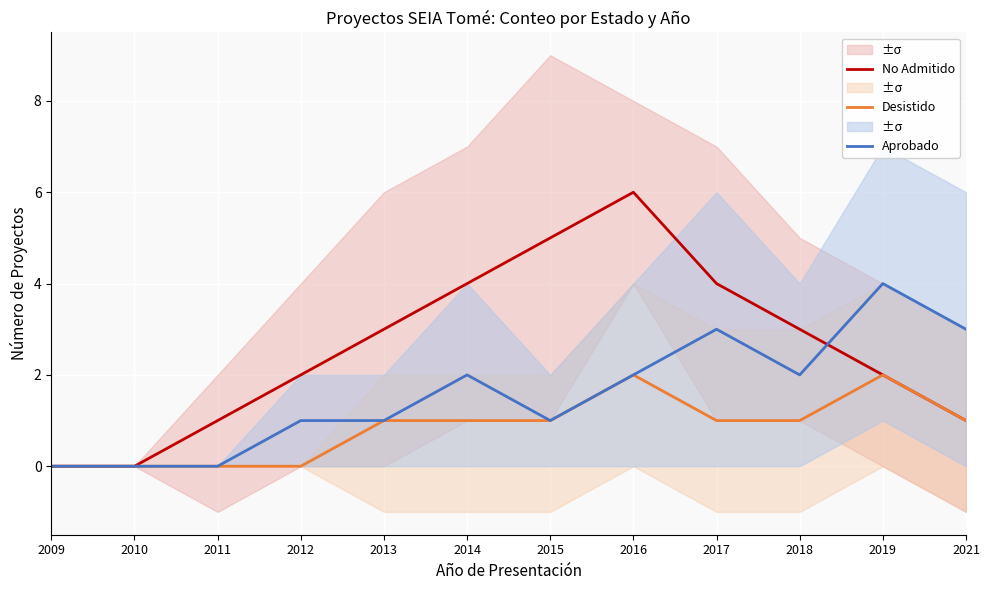

Where does the No Admitido series first go above 3?

2014